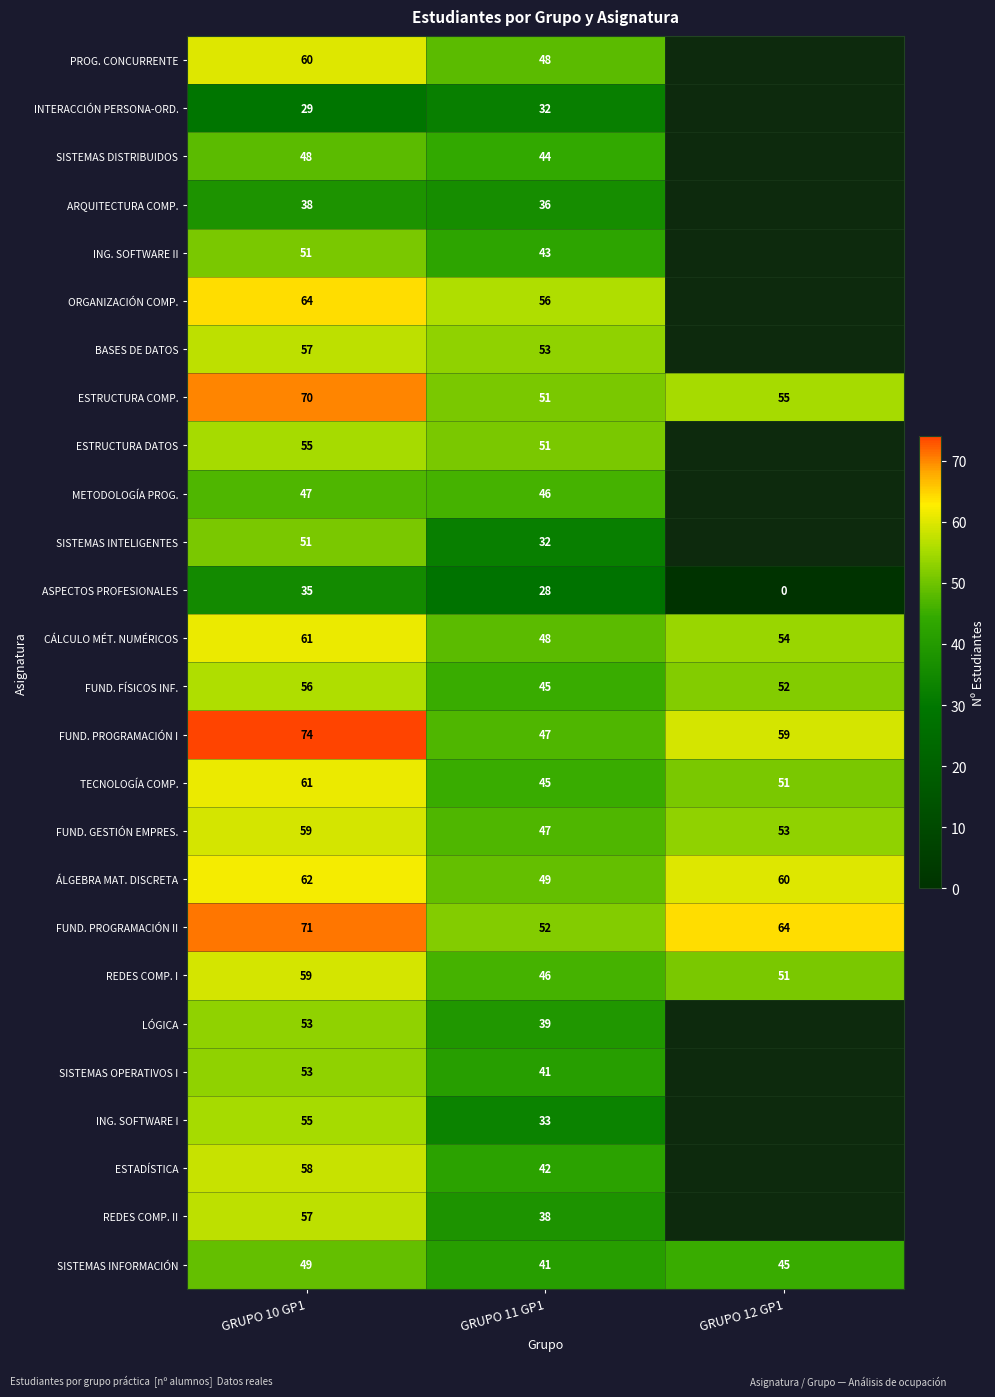

Where does the SISTEMAS INFORMACIÓN series first go above 45?

GRUPO 10 GP1